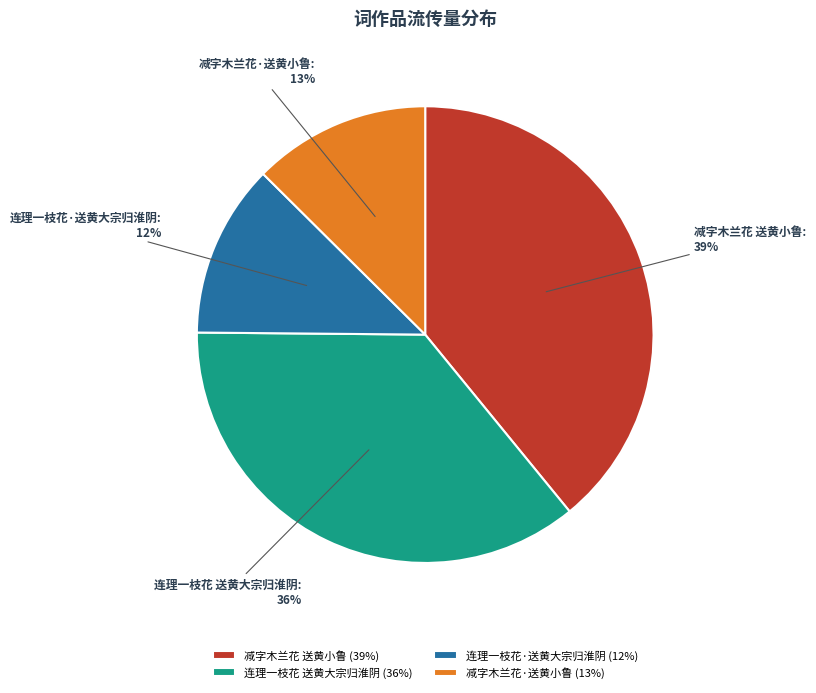

True or false: 减字木兰花 送黄小鲁 accounts for 39% of the total.

True